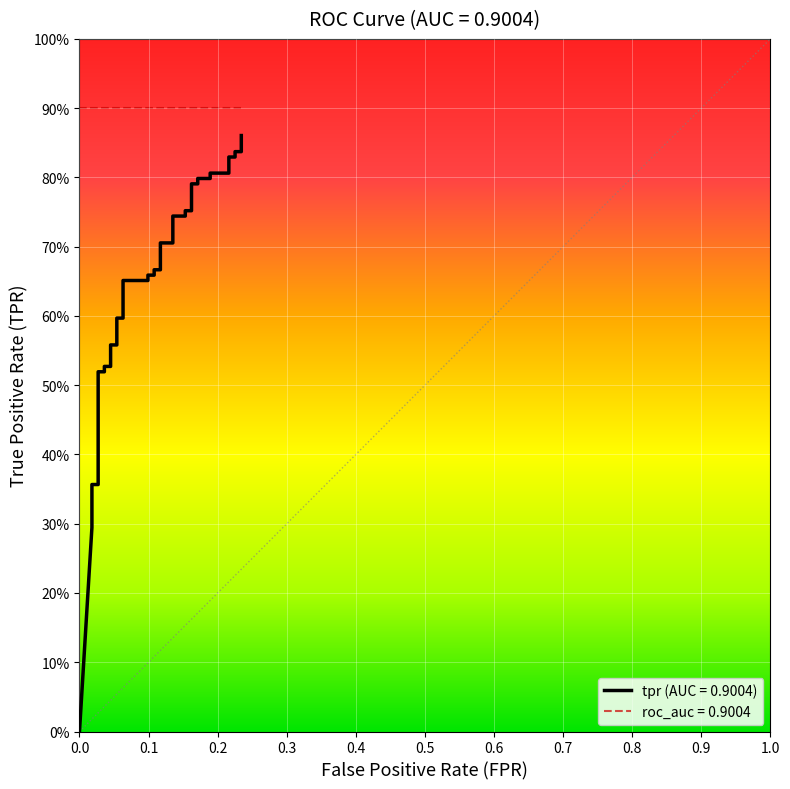

Reading left to right, extract all data points from this chart.

0.0	0.3	0.3	0.3	0.4	0.4	0.4	0.4	0.4	0.5	0.5	0.5	0.5	0.6	0.6	0.6	0.6	0.7	0.7	0.7	0.7	0.7	0.7	0.7	0.7	0.7	0.7	0.8	0.8	0.8	0.8	0.8	0.8	0.8	0.8	0.8	0.8	0.8	0.8	0.9